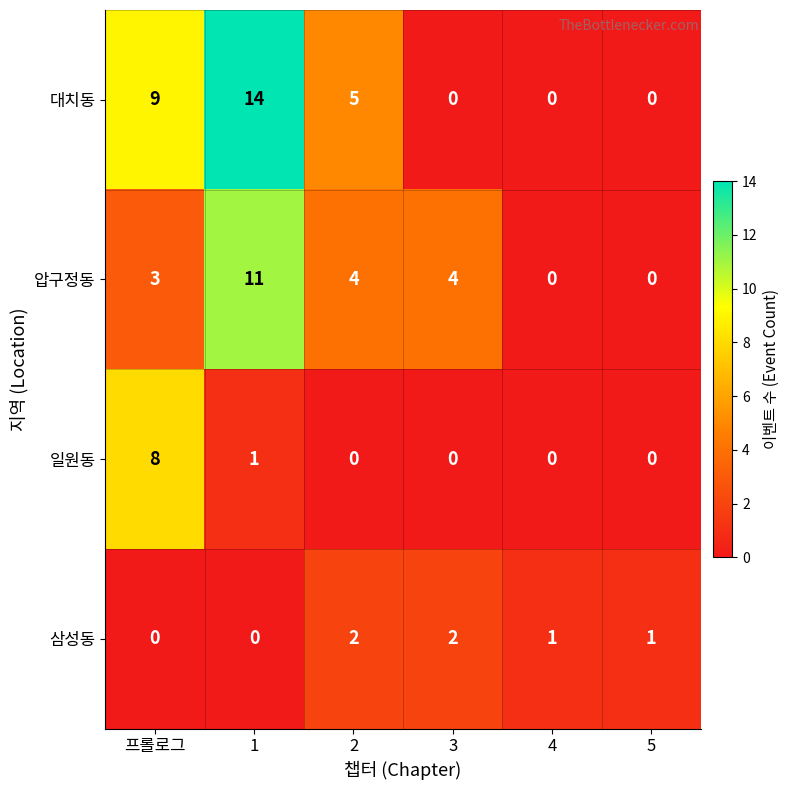

Which series has the widest spread of values?

대치동